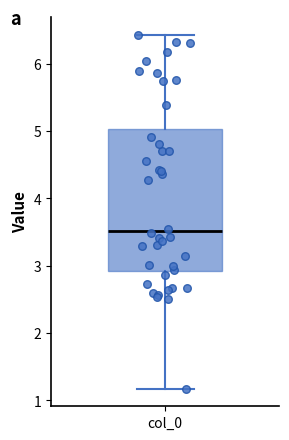

Where does the upper whisker of the box for col_0 end on the y-axis? The values are not printed on the chart, so give them approximately, as read against the axis.

6.4